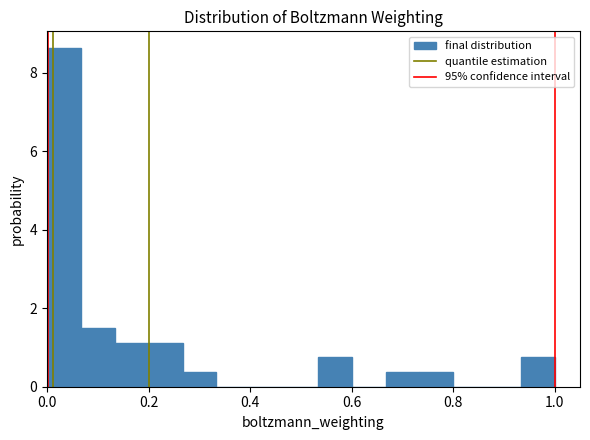

Read against the x-axis, roughly where is the centre of the tallest bar?

0.04